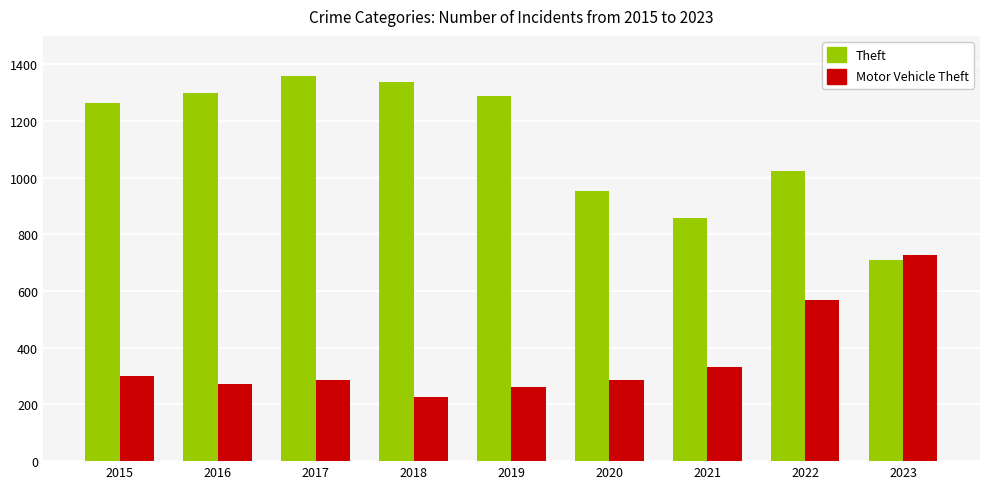

At which label is Motor Vehicle Theft closest to 476?

2022